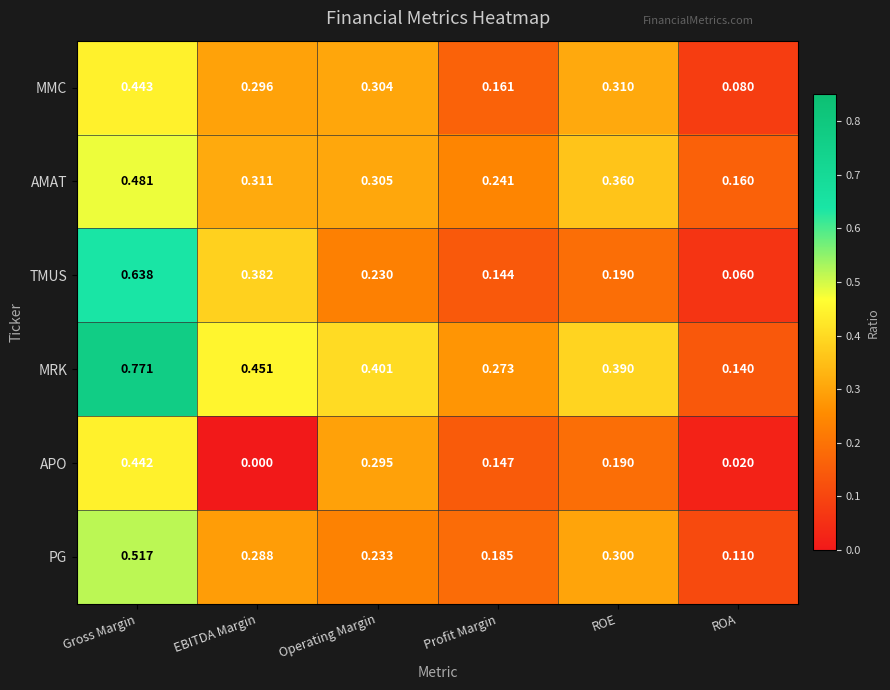

At Gross Margin, list the series in order from largest to smallest.

MRK, TMUS, PG, AMAT, MMC, APO